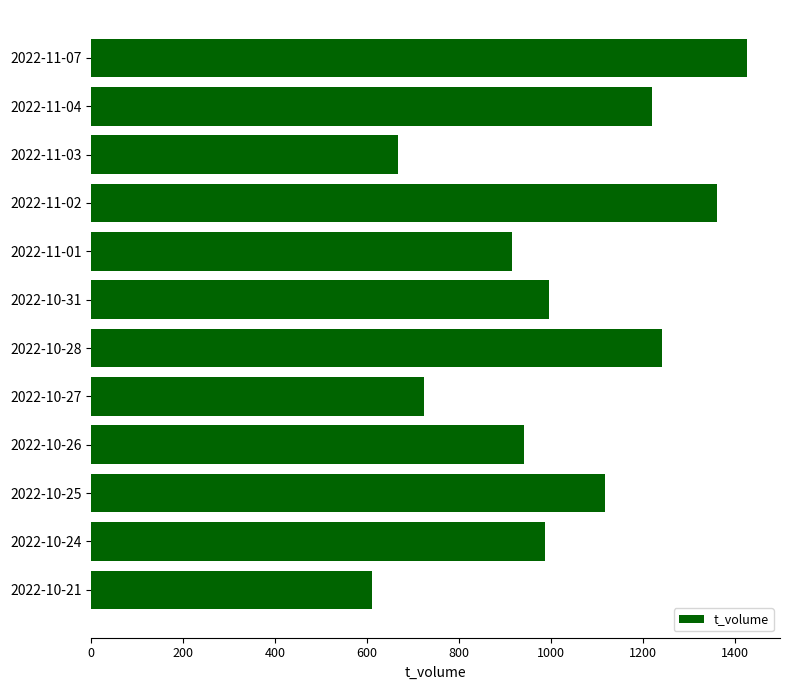

What is the change in value from 2022-11-07 to 2022-11-02?

-66